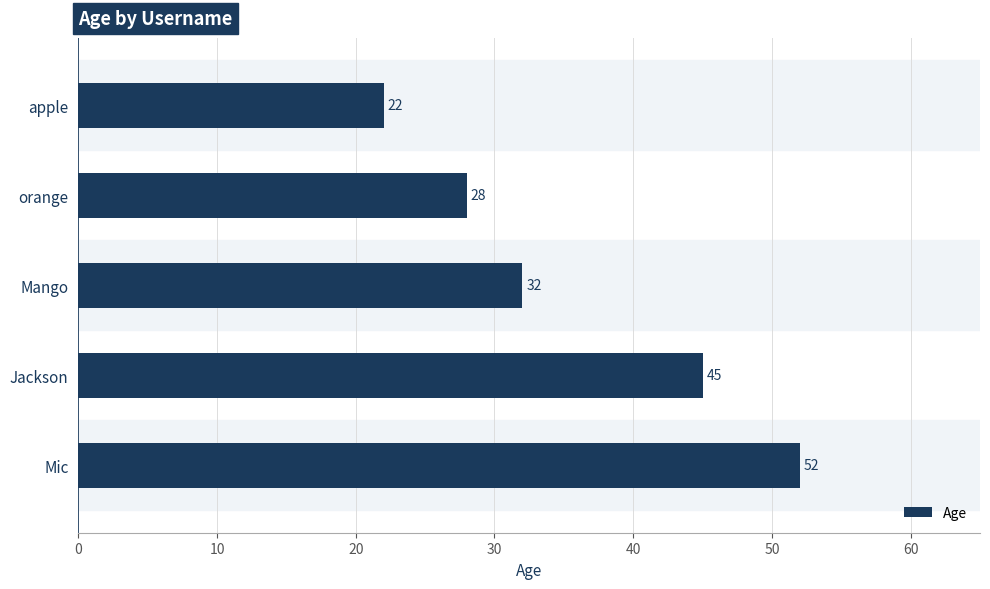

Reading bottom to top, extract all data points from this chart.

Mic=52	Jackson=45	Mango=32	orange=28	apple=22